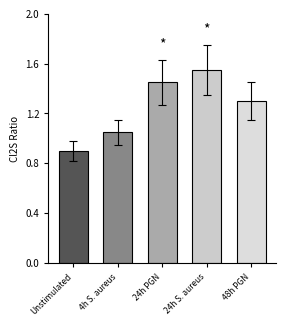

Does the chart contain stacked bars?

No